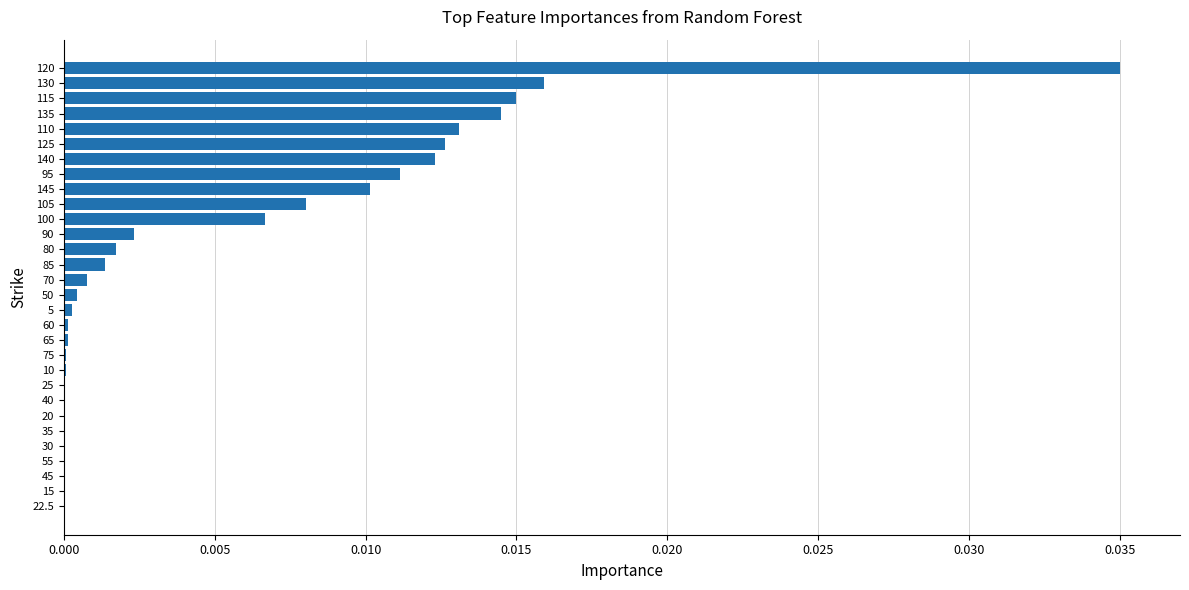

The value at 130 is 0.0. True or false?

True